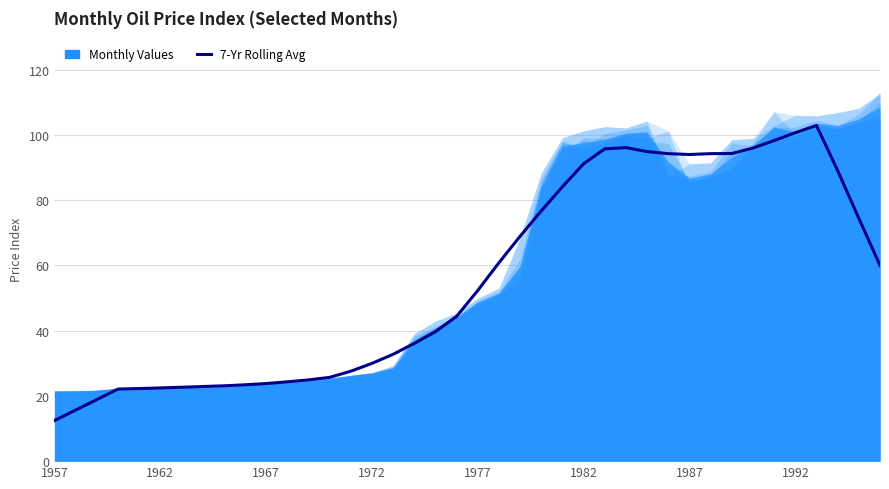

Which category has the lowest value across all series?

1957